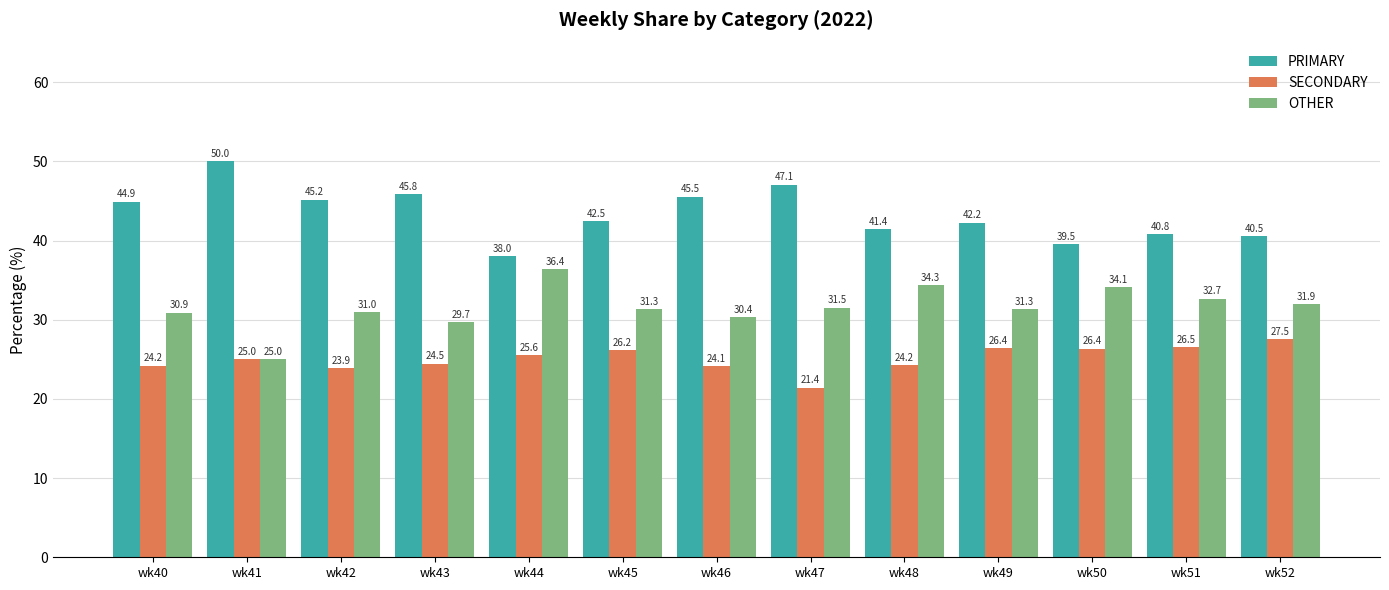

What are all the series names shown in the legend?

PRIMARY, SECONDARY, OTHER